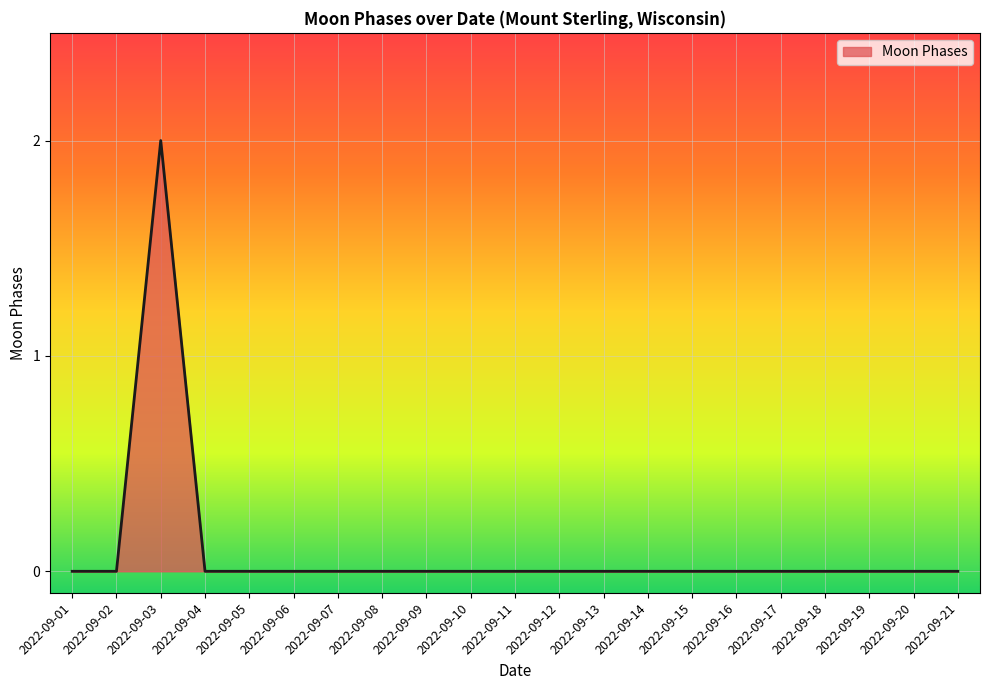

At which category does the chart reach its peak across all series?

2022-09-03